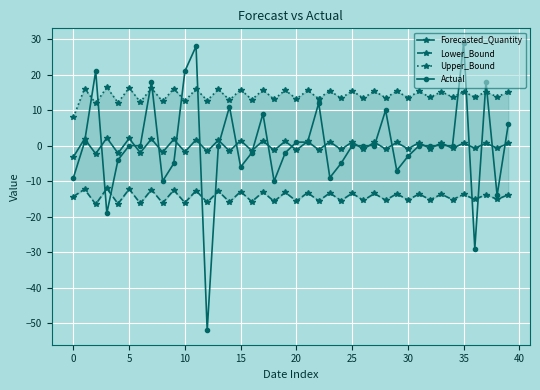

How many data points in Actual are less than 0?

16